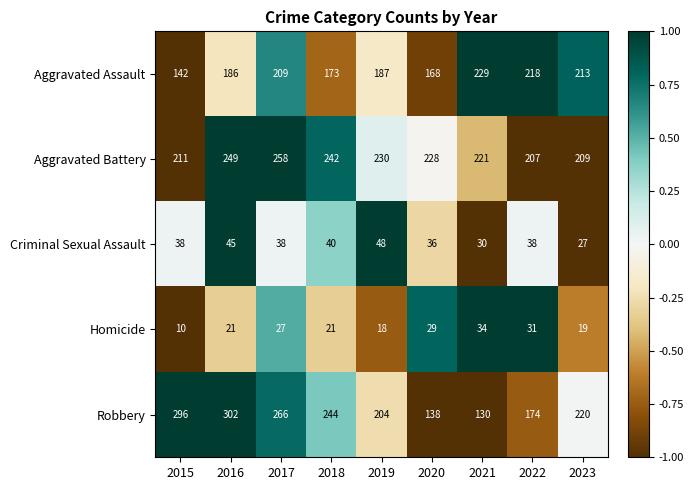

Which series has the largest range (max minus min)?

Robbery